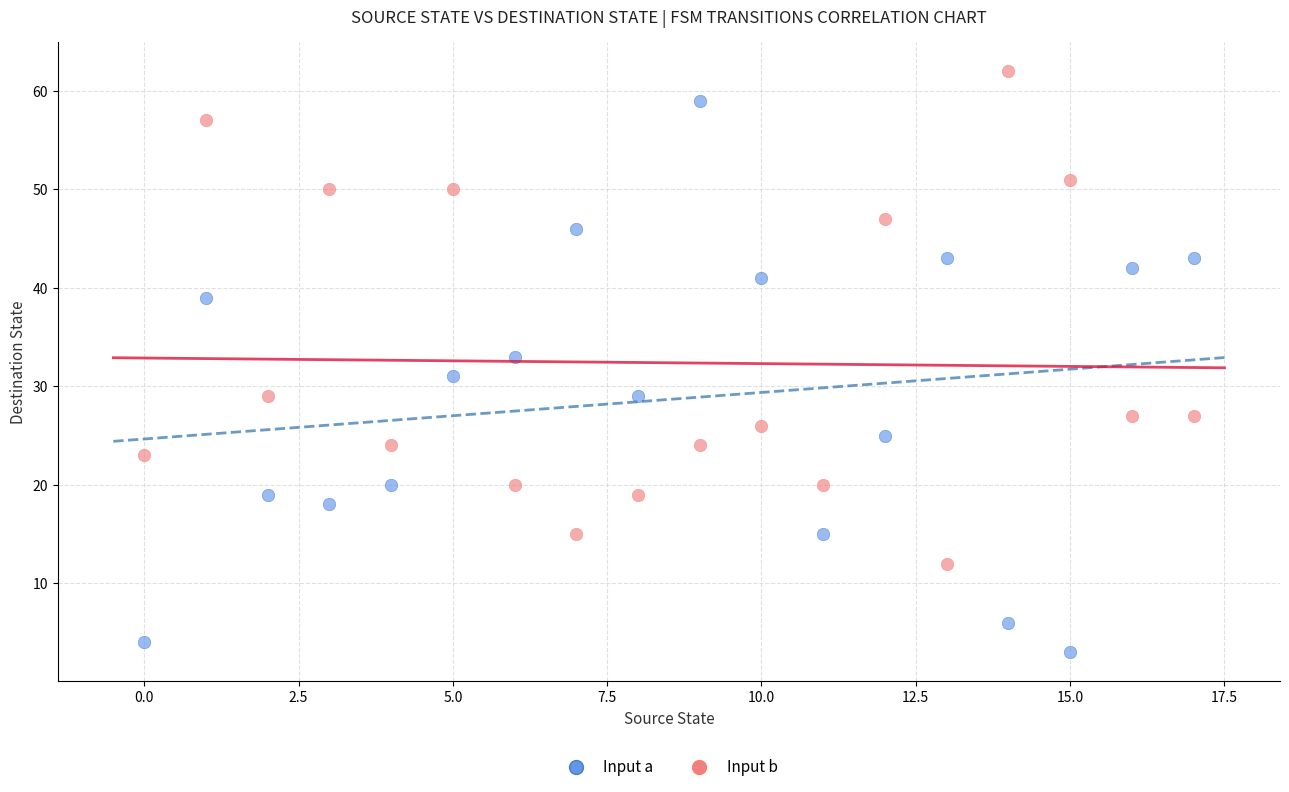

Across all data points, what is the range of Y values (max minus min)?

59